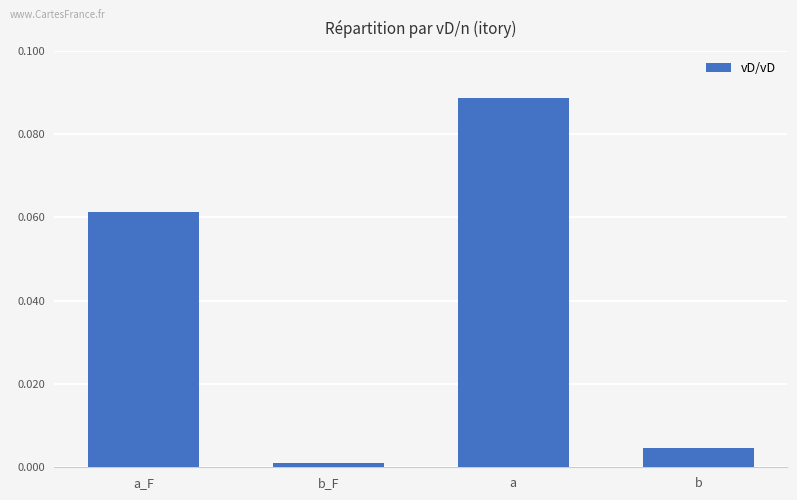

Which label corresponds to the largest value in the chart?

a